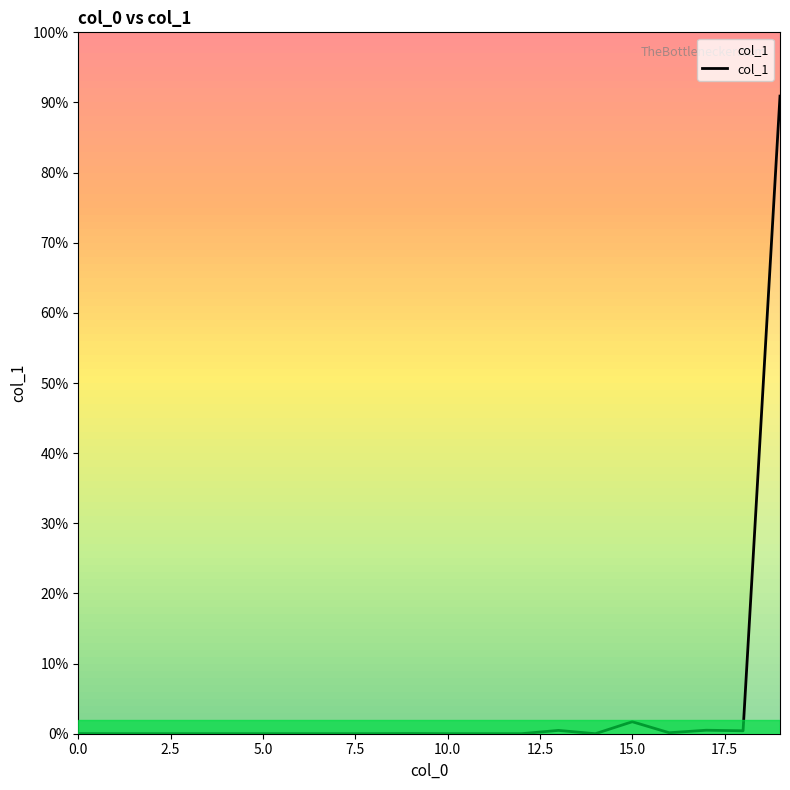

Does the chart have visible grid lines?

No